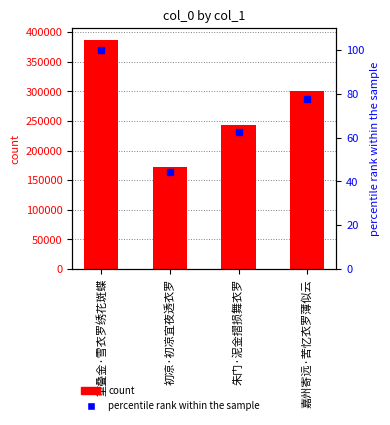

Read the percentile rank within the sample value at 嘉州寄远·苦忆衣罗薄似云.

77.6